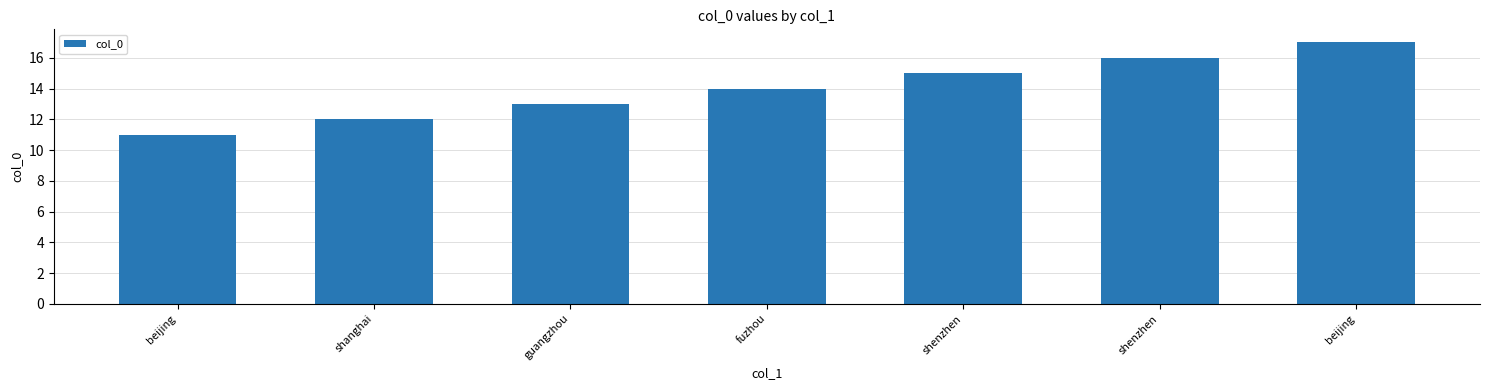

What is the ratio of the value at guangzhou to the value at fuzhou?

0.9